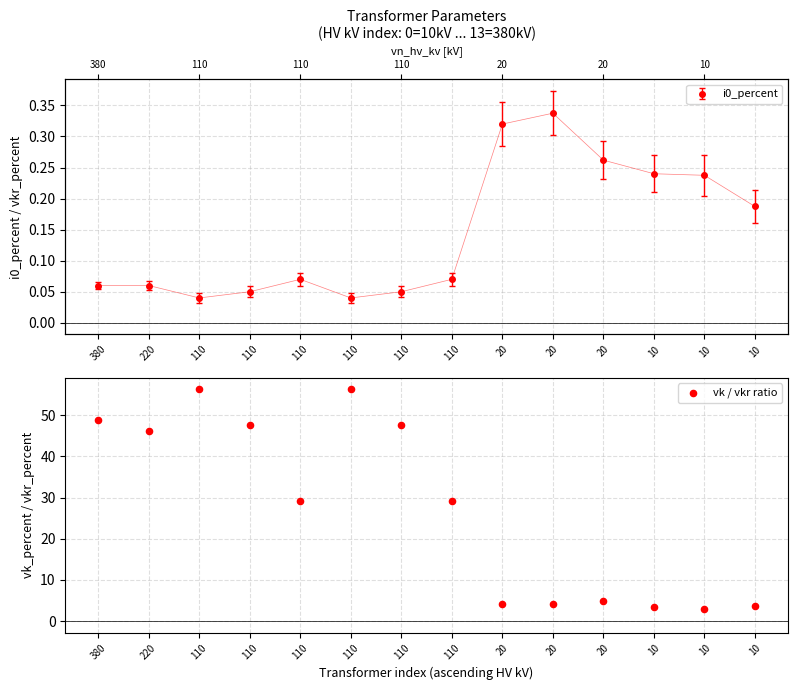

Approximately how many times larger is the value at 110 compared to 380?

1.2